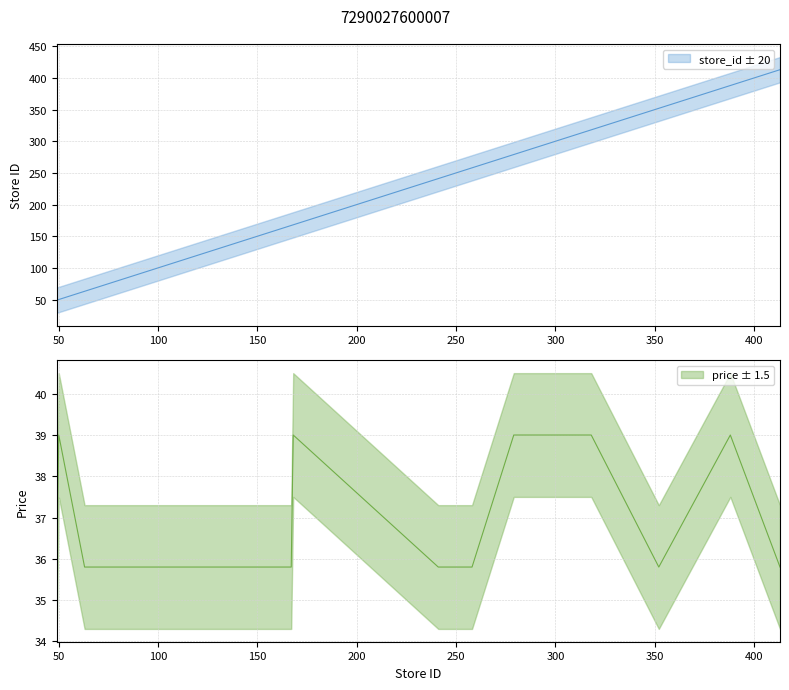

True or false: price and store_id cross at least once.

False